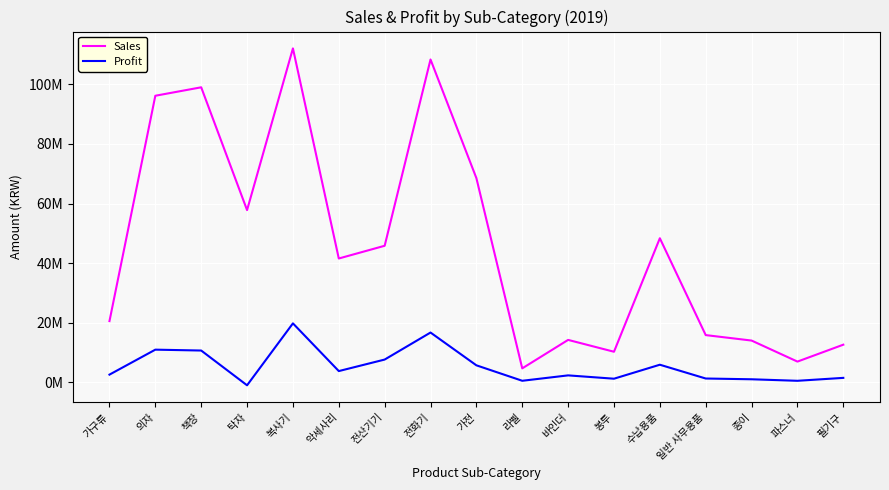

What is the label of the 3rd point from the left?

책장